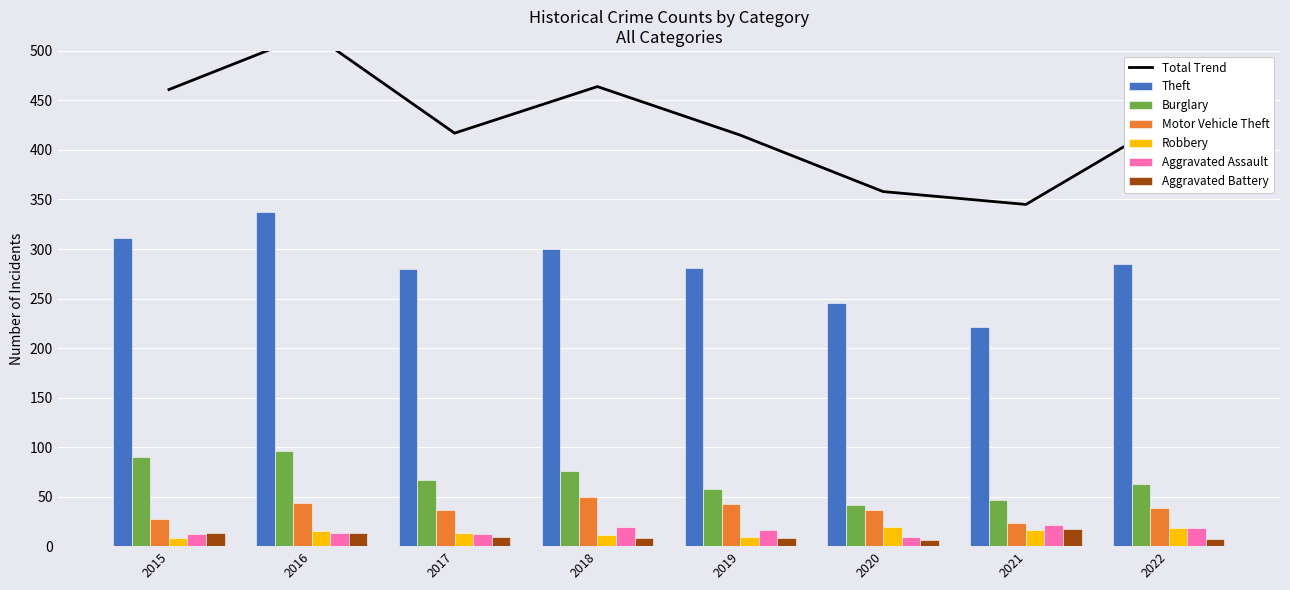

At which category does the chart reach its minimum across all series?

2020